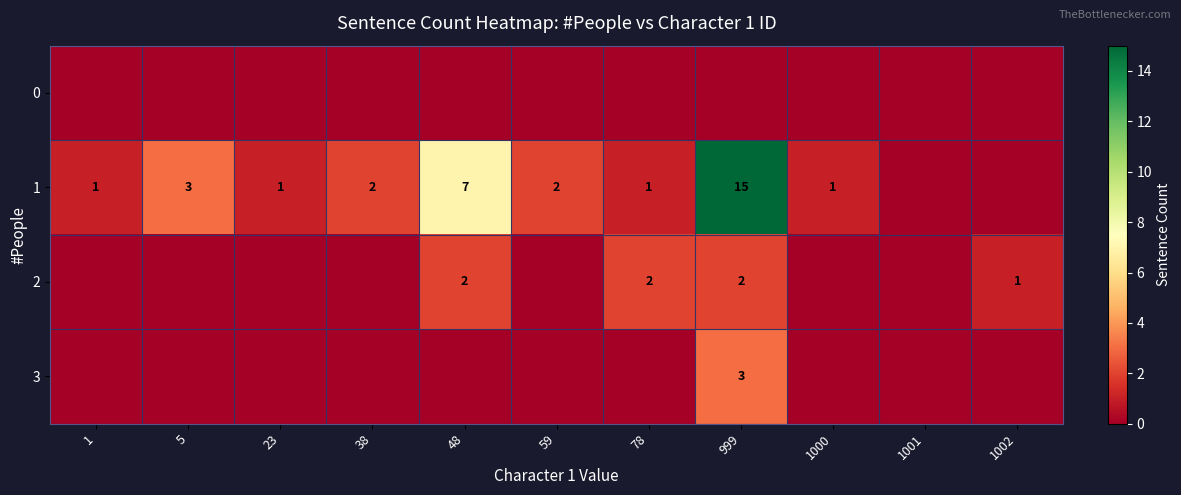

At which category is the sum across all series the highest?

999